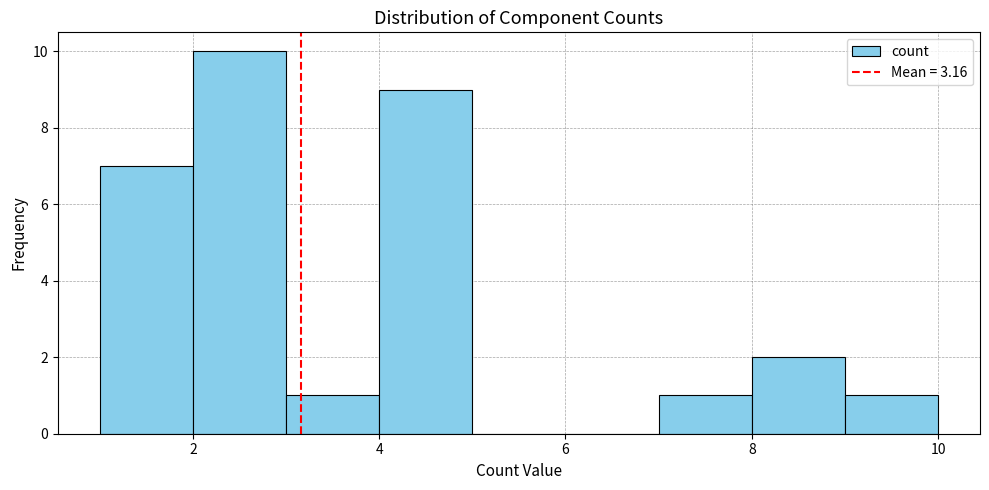

Reading left to right, list every bar in this chart as the range it spans on the x-axis followed by its height. The values are not printed on the chart, so give them approximately, as read against the axis.

1 to 2: 7
2 to 3: 10
3 to 4: 1
4 to 5: 9
5 to 6: 0
6 to 7: 0
7 to 8: 1
8 to 9: 2
9 to 10: 1